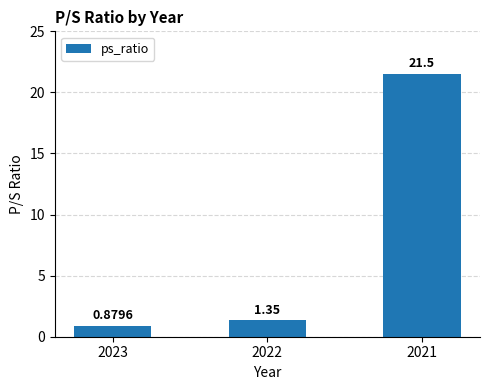

List the labels in order of value, smallest first.

2023, 2022, 2021